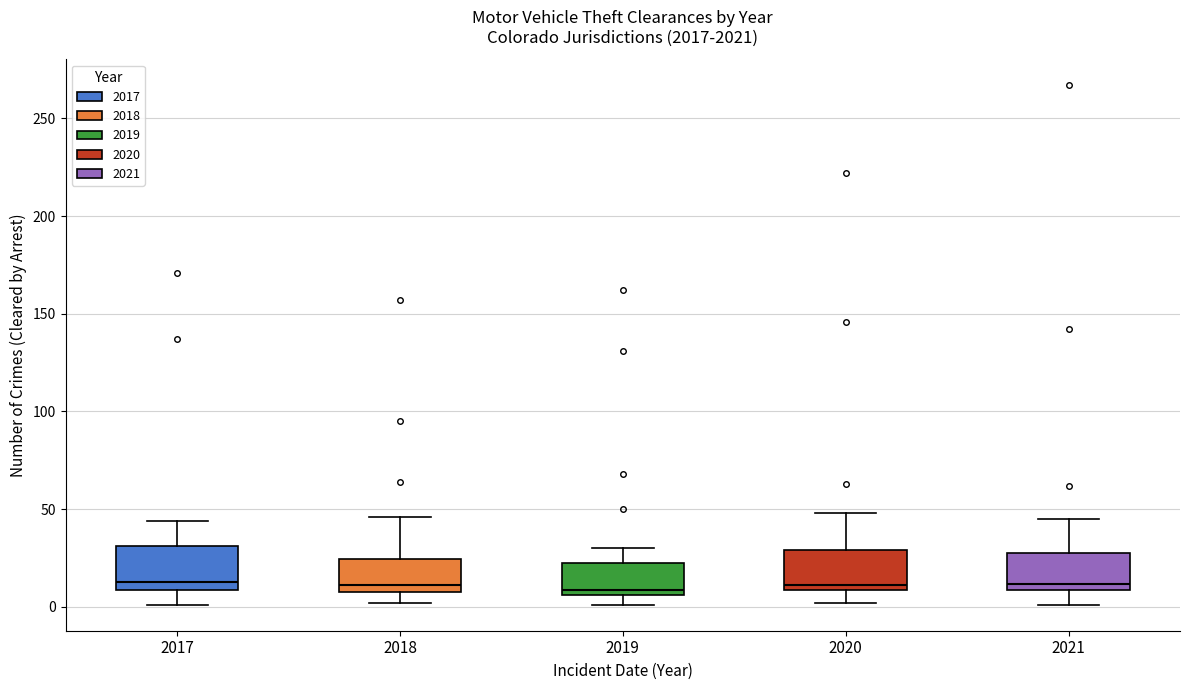

Reading left to right, transcribe this box plot: for each box, give where its median line is, the range the box spans, and where its two whiskers end, as read against the y-axis. The values are not printed on the chart, so give them approximately, as read against the axis.

2017: median 15, box 10 to 30, whiskers 0 to 45
2018: median 10 (just above the box's lower edge), box 10 to 25, whiskers 0 to 45
2019: median 10, box 5 to 25, whiskers 0 to 30
2020: median 10 (just above the box's lower edge), box 10 to 30, whiskers 0 to 50
2021: median 10 (just above the box's lower edge), box 10 to 25, whiskers 0 to 45